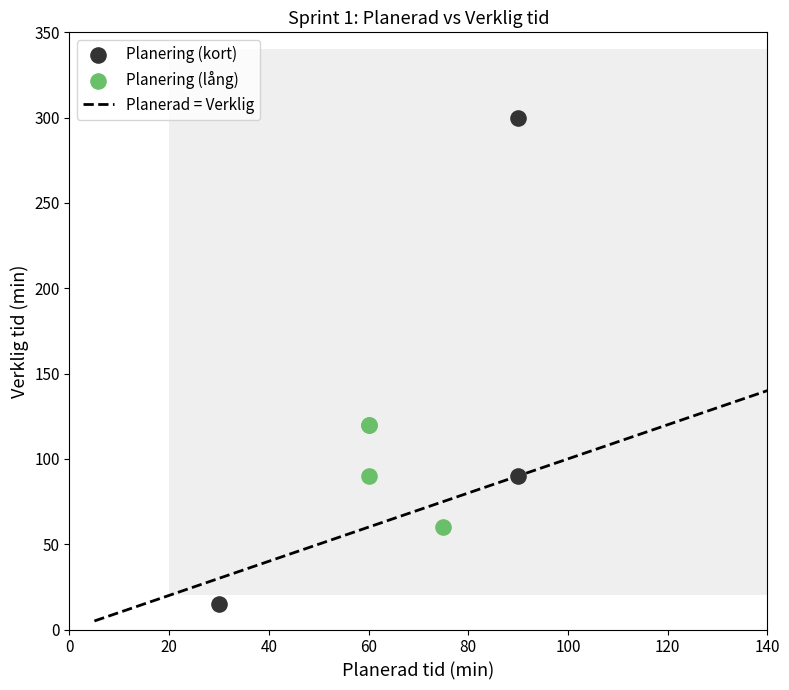

Which series contains the lowest Y value?

Planering (kort)